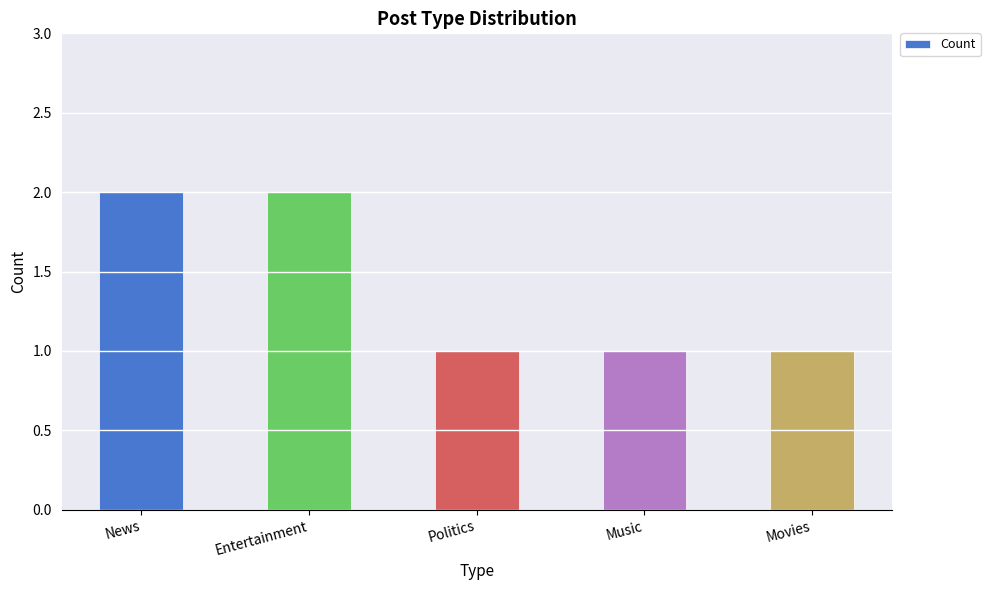

Which has a higher value, News or Politics?

News